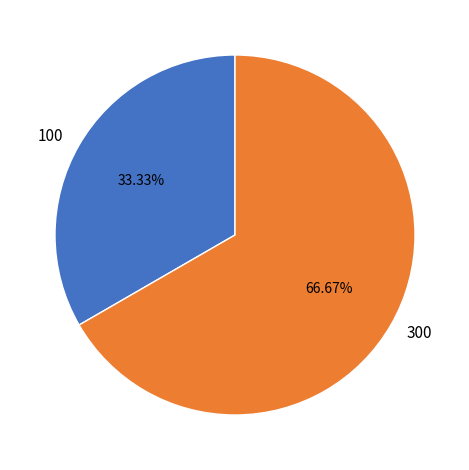

Does any single category account for the majority?

Yes